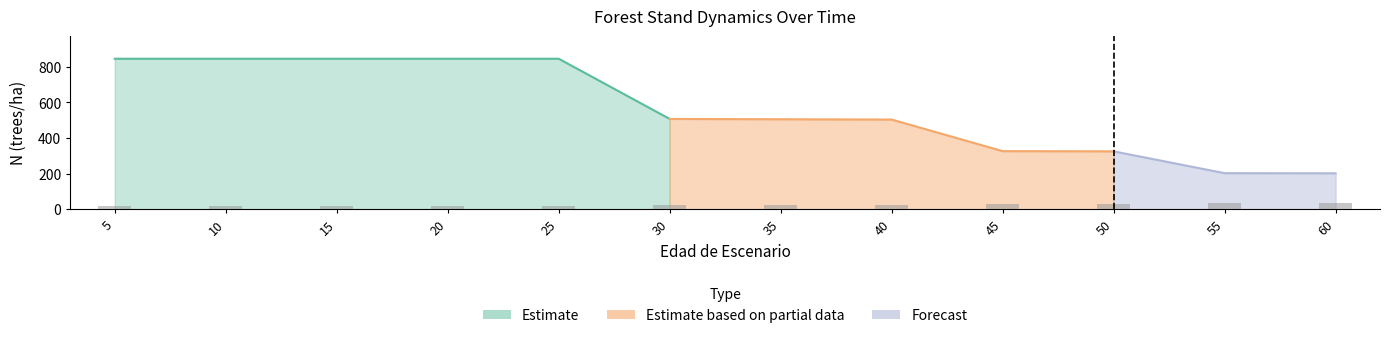

What is the value of the G bar at the 1st from the left?

23.4